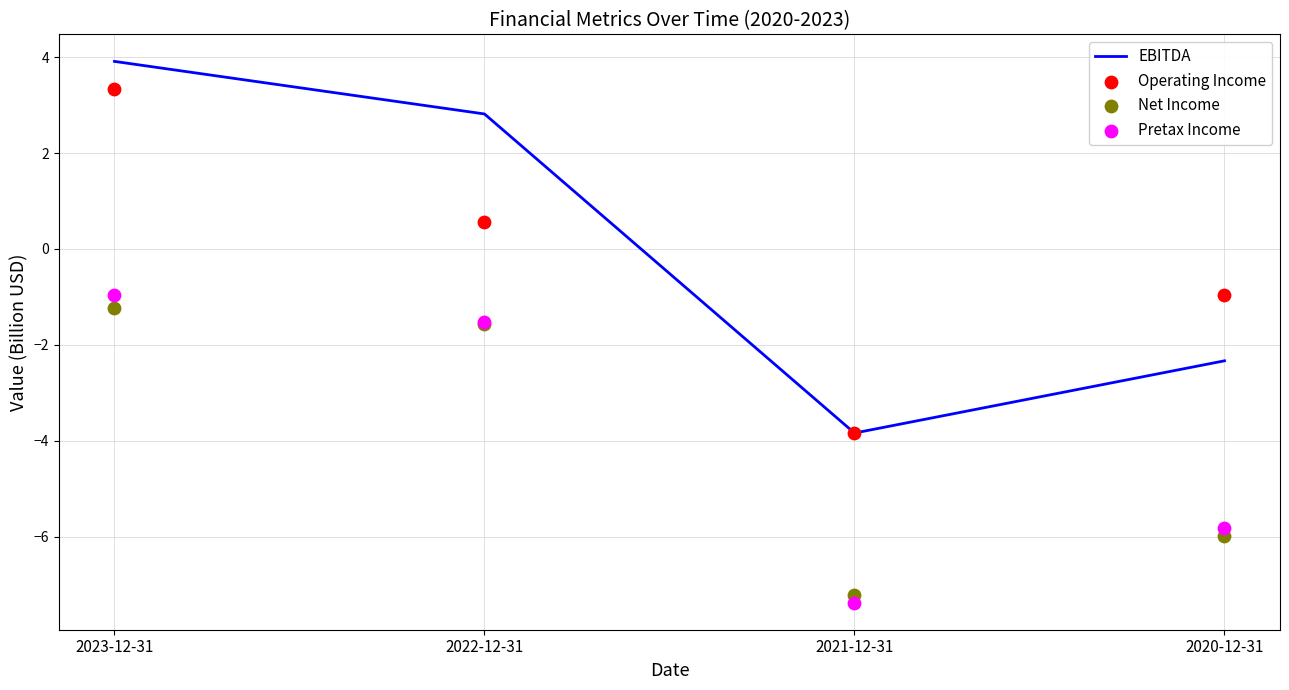

At how many categories does at least one series exceed -6?

4